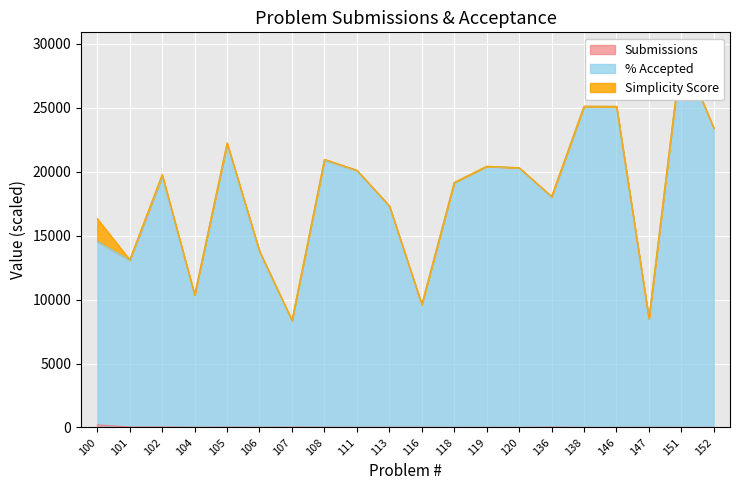

What is the value of the % Accepted point at the 15th from the left?

18025.5